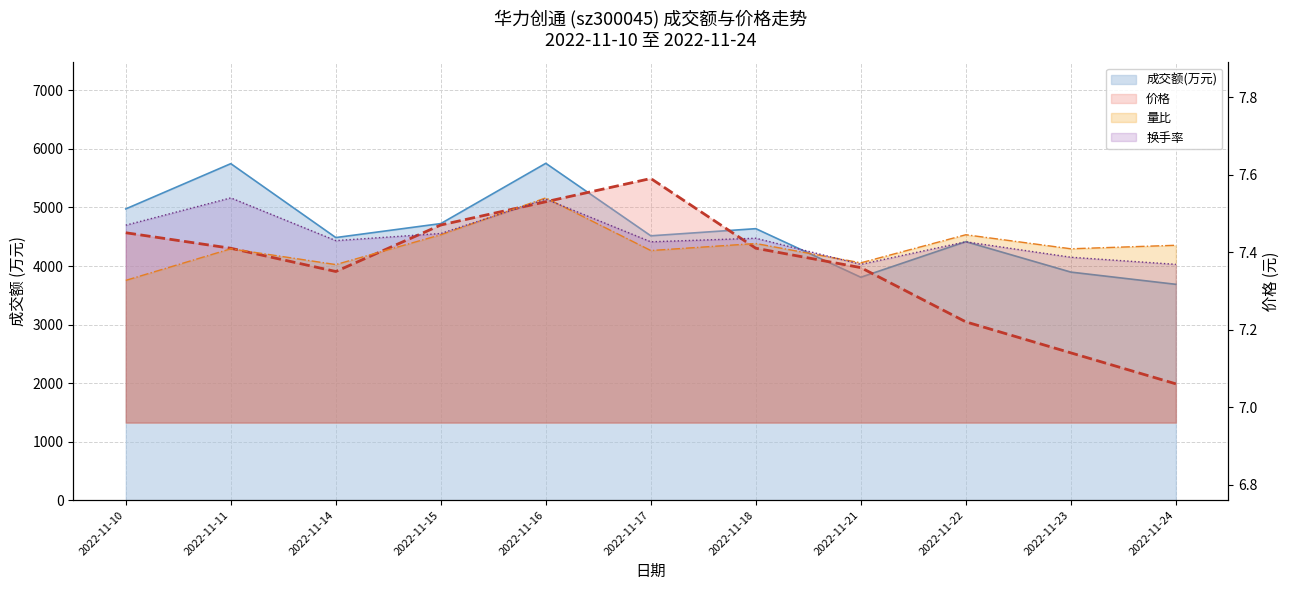

At which category is the sum across all series the highest?

2022-11-16